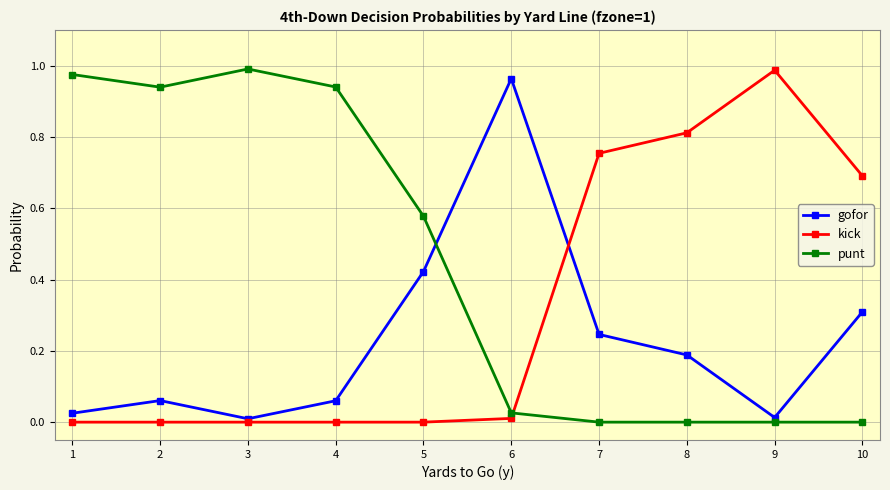

True or false: punt has more than 0 interior local peaks.

True